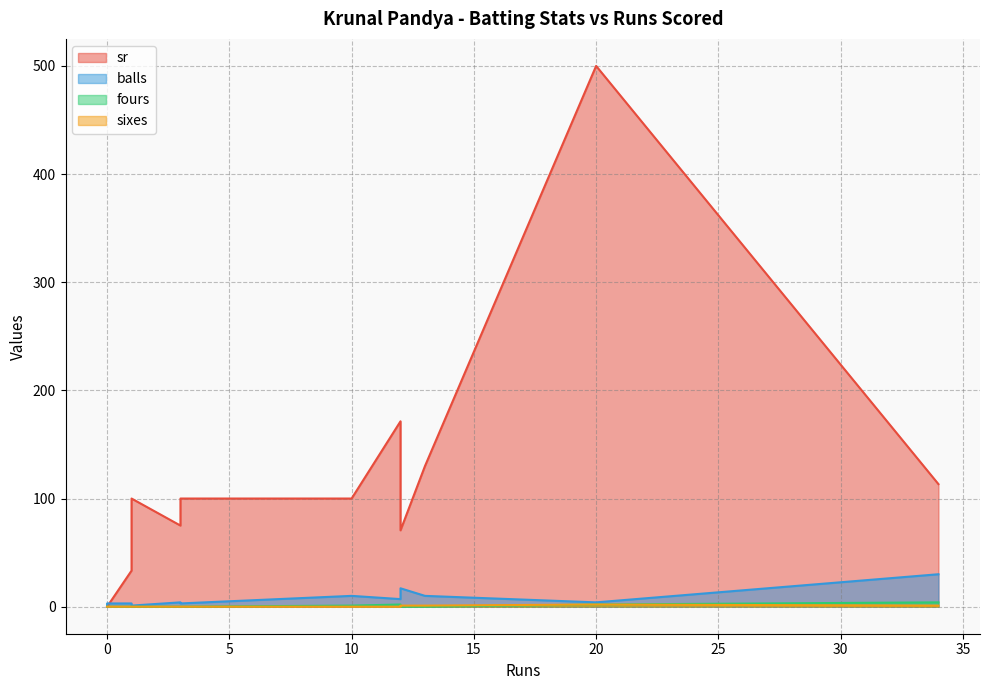

Count the fours values in the range 0 to 2.

11